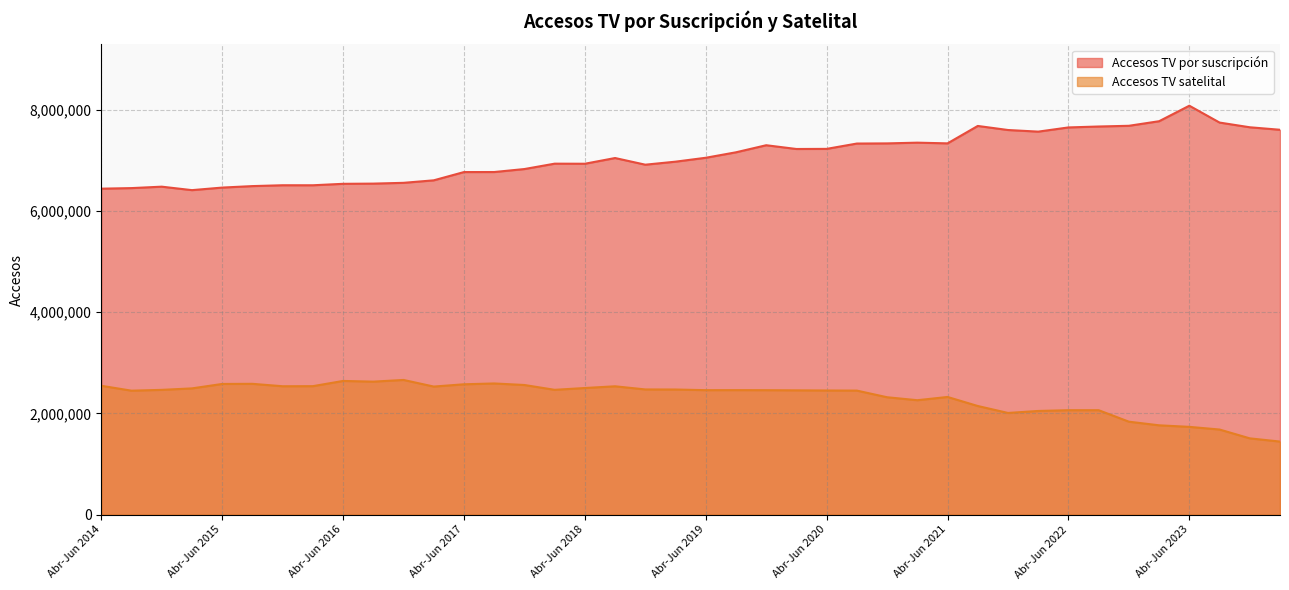

Where does the Accesos TV satelital series first go above 2460927?

Abr-Jun 2014